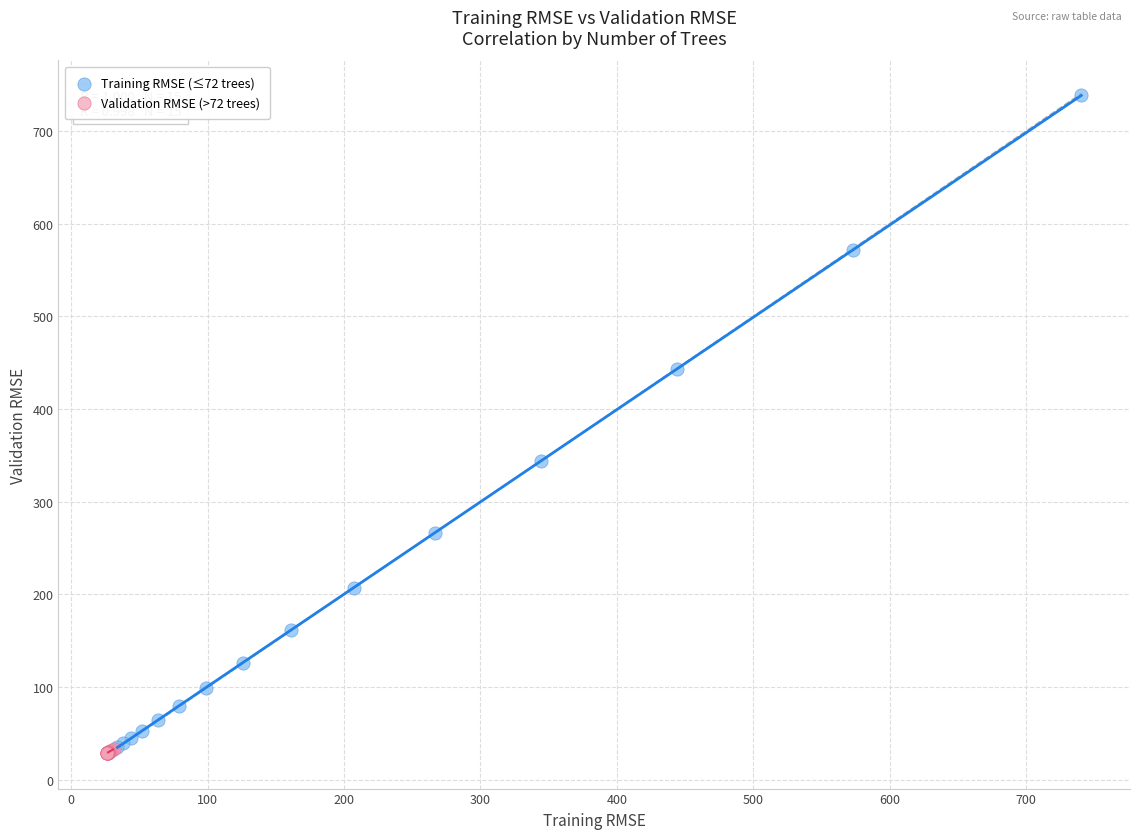

Which series reaches the maximum Y coordinate?

Training RMSE (≤72 trees)